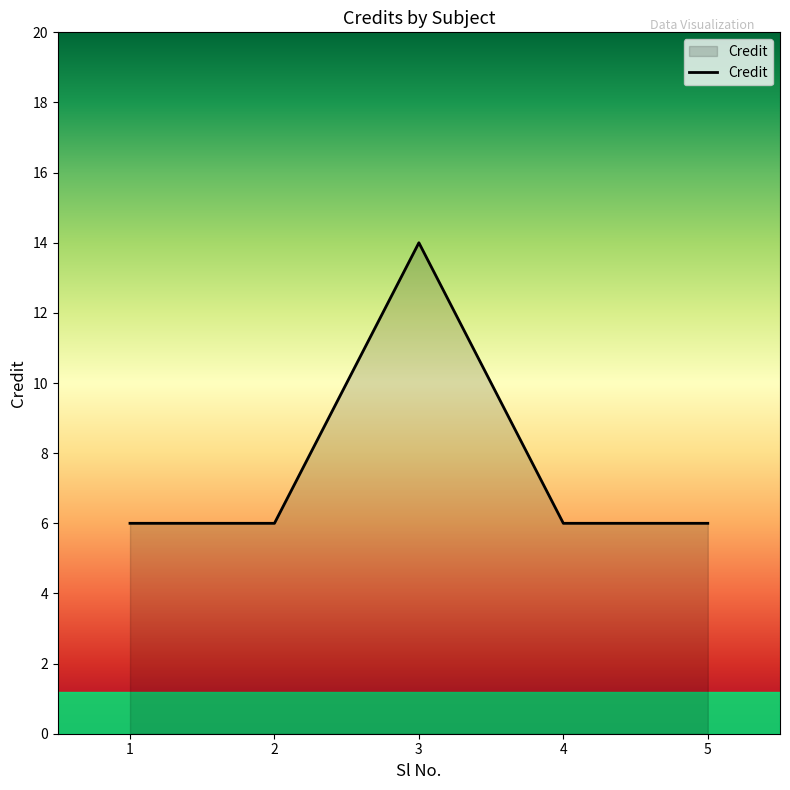

What is the greatest value displayed?

14